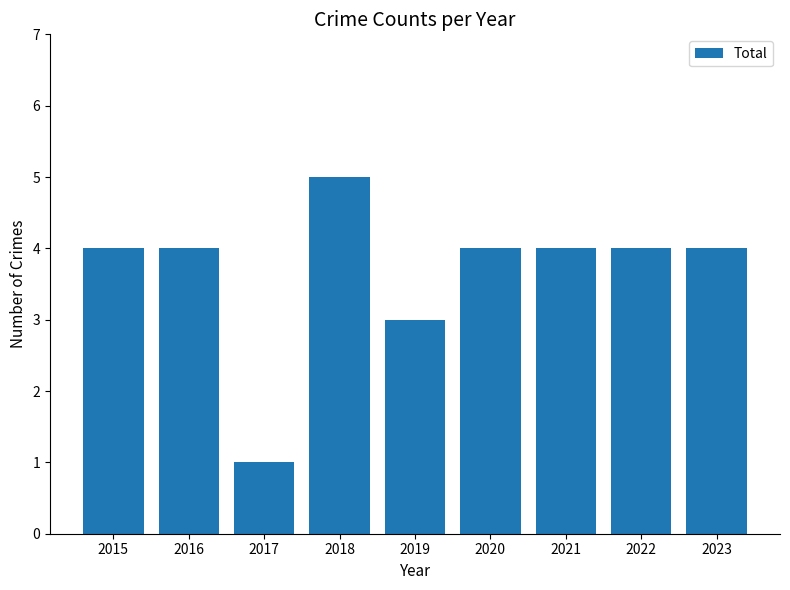

How many data points does each series have?

9